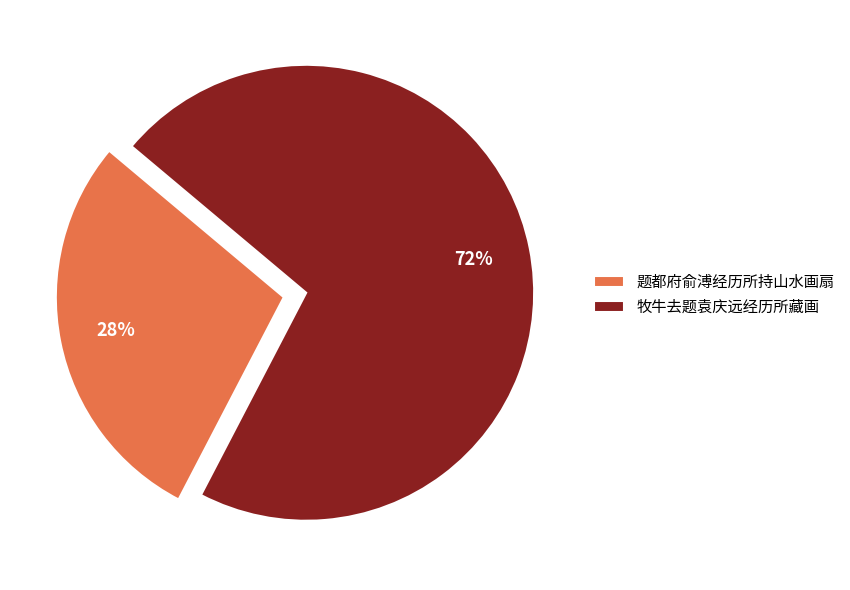

Between 牧牛去题袁庆远经历所藏画 and 题都府俞溥经历所持山水画扇, which is larger?

牧牛去题袁庆远经历所藏画